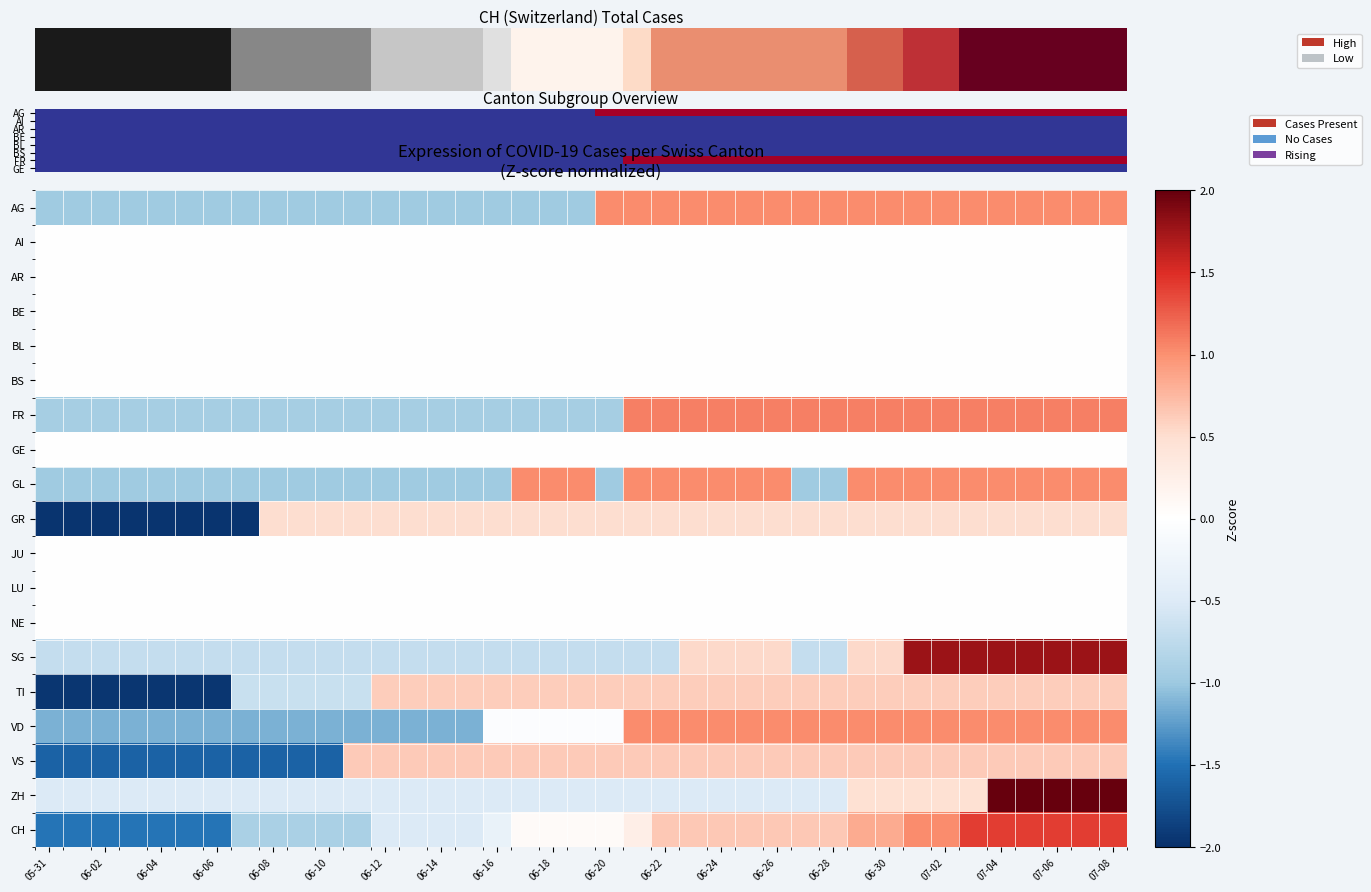

What is the difference between the highest and lowest values at 06-24?

1.6